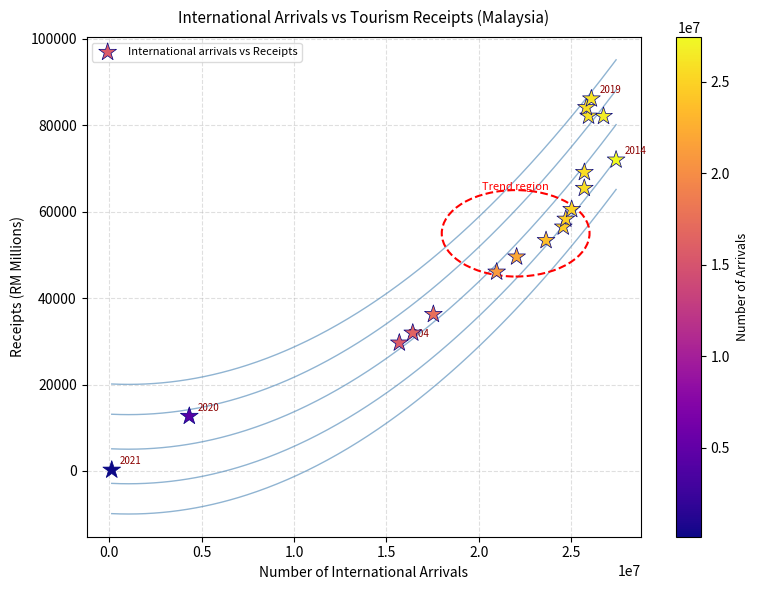

What Y value in the scatter plot is closest to 43191?

46070.0